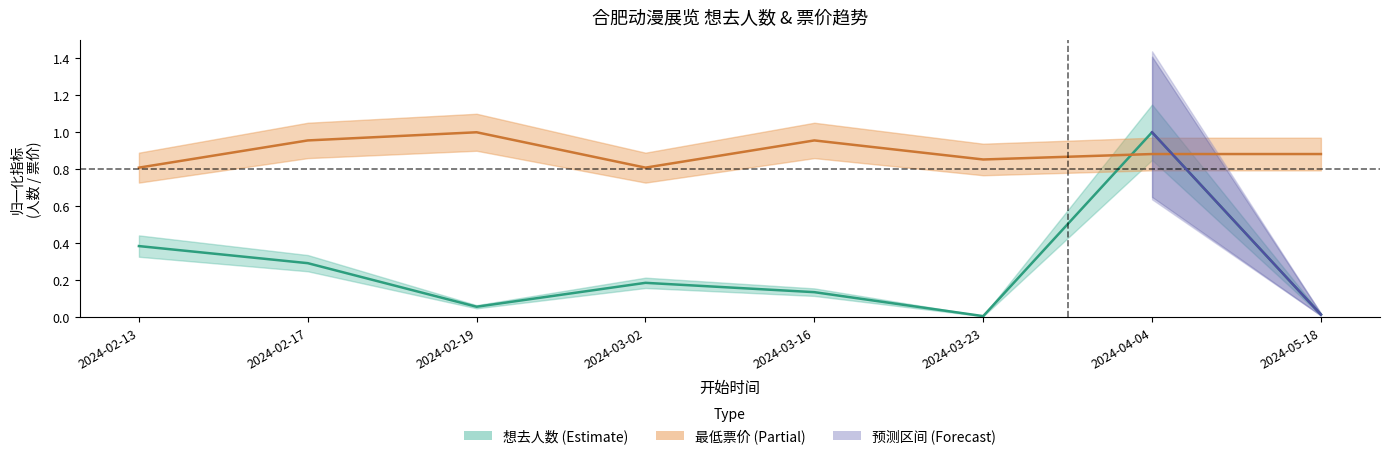

What is the label of the 7th point from the right?

2024-02-17